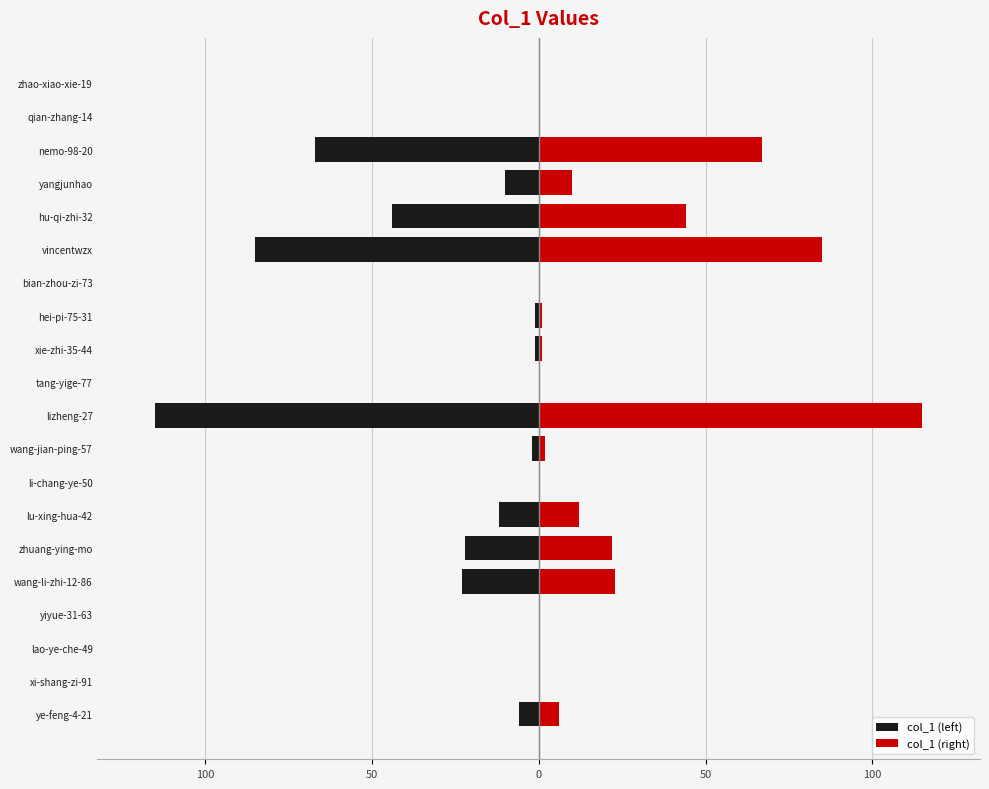

How many groups of bars are there?

20